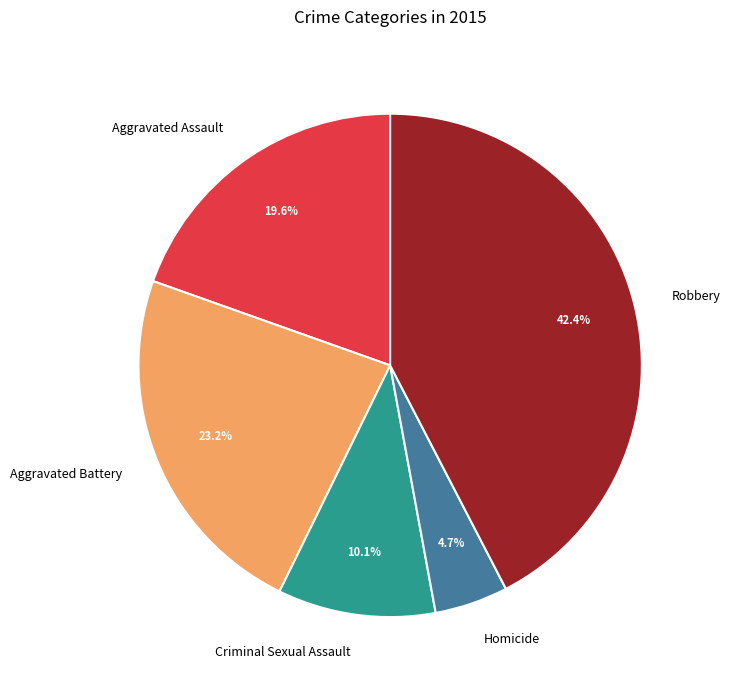

Does any single category account for the majority?

No